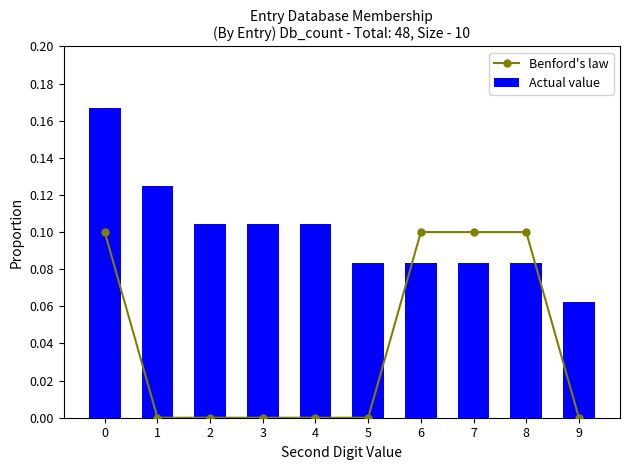

Which has a higher value, 7 or 3?

7